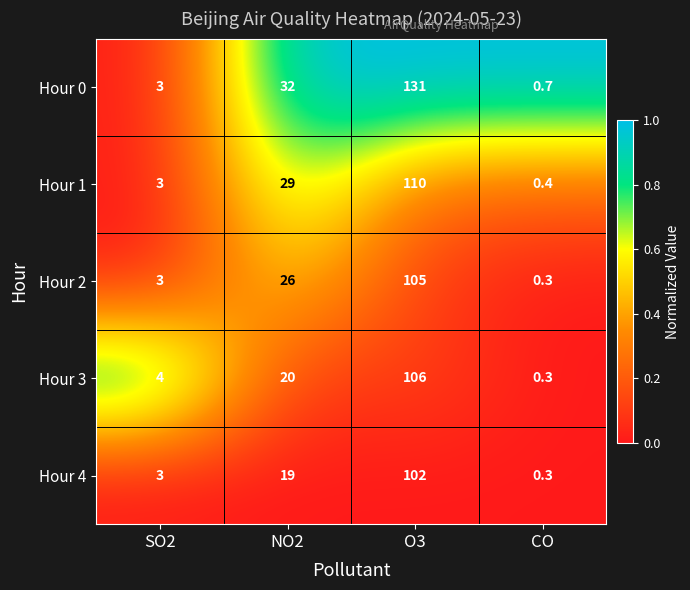

At how many categories does at least one series exceed 0?

4